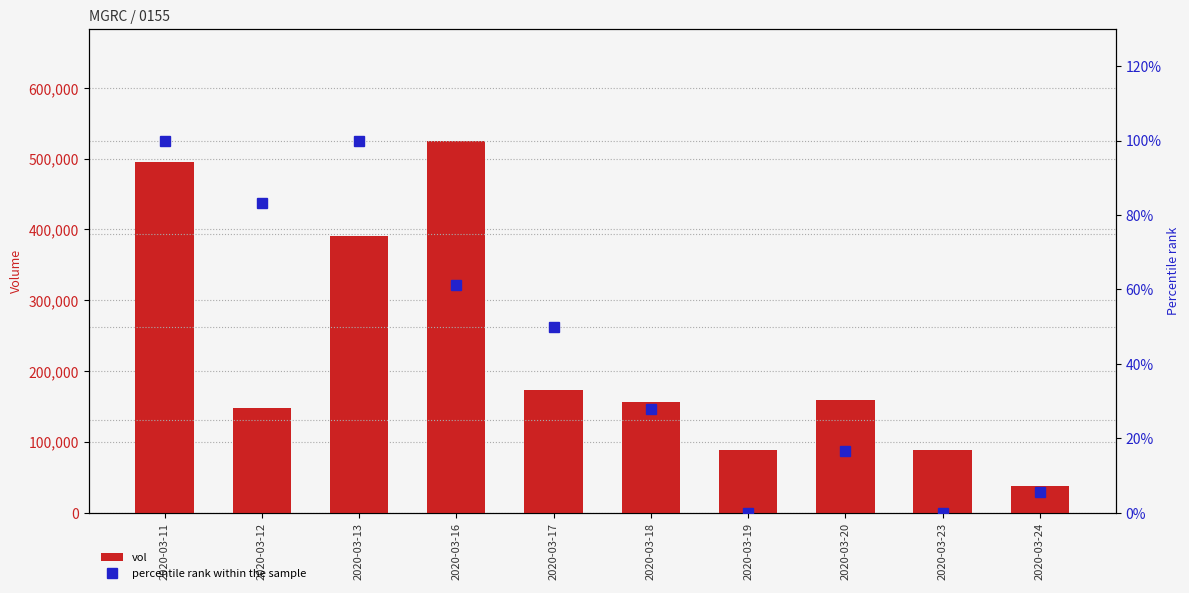

What is the value of the vol bar at the 3rd from the left?

390500.0